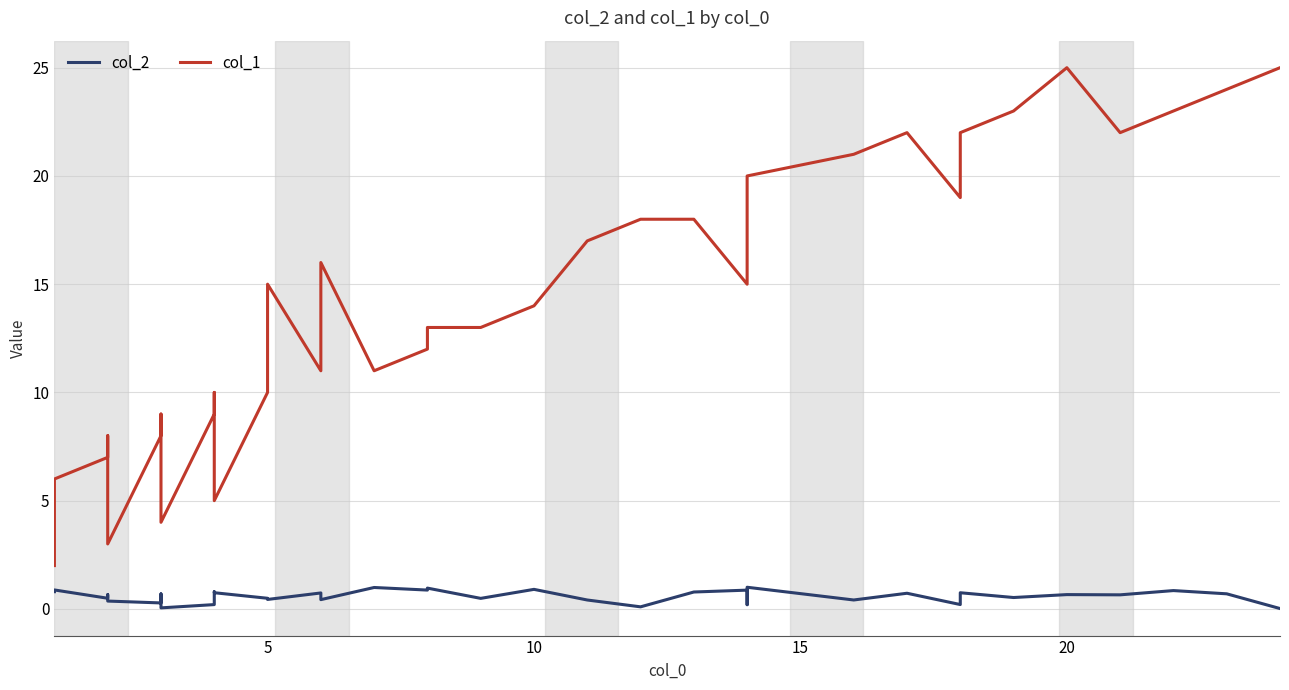

What is the difference between the maximum and minimum values in the col_1 series?

23.0